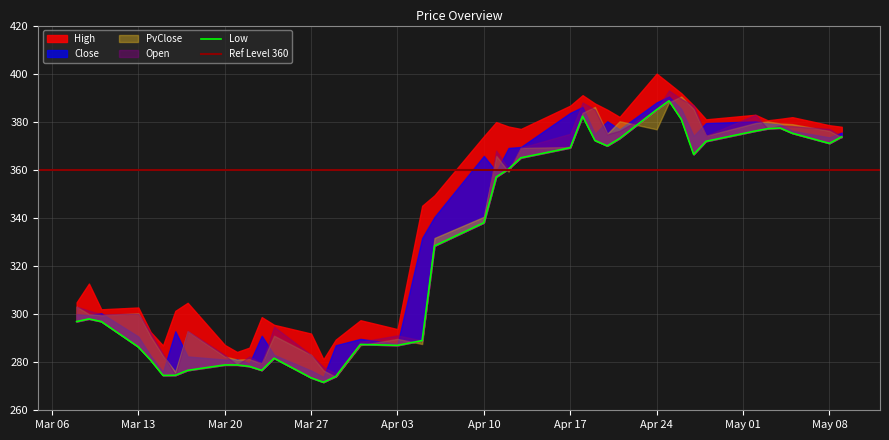

Reading left to right, list all the values displayed in this chart.

Close: 299.9	299.6	300.4	290.7	282.7	275.9	292.9	282.4	281.1	281.2	279.5	291.0	283.1	276.6	273.9	287.1	289.7	287.6	331.6	340.4	365.8	359.2	369.1	369.5	383.7	386.1	374.9	380.2	376.9	388.1	390.5	385.3	374.1	379.4	380.1	379.3	379.0	376.2	373.5	375.5
High: 304.9	312.7	302.0	302.8	292.6	286.9	301.4	304.7	287.2	284.2	286.1	298.8	295.6	291.9	281.2	289.4	297.4	293.8	345.1	349.4	373.9	379.9	378.0	377.0	386.7	391.1	387.6	385.0	382.0	400.0	395.9	391.9	386.8	381.0	382.9	380.6	381.2	381.9	378.6	377.9
Low: 296.9	298.0	296.9	286.4	280.9	274.5	274.6	276.6	278.9	278.9	278.2	276.6	281.6	273.5	271.6	274.1	287.4	287.0	289.0	328.4	338.0	357.0	360.4	365.0	369.2	382.3	372.2	369.9	373.1	385.0	388.7	381.0	366.4	371.9	376.1	377.1	377.4	375.2	371.0	373.8
Open: 303.1	301.4	299.9	300.2	292.1	283.4	274.6	293.0	283.0	278.9	282.4	279.4	294.8	283.1	277.9	275.3	288.5	291.1	289.0	328.4	338.0	368.0	360.4	369.2	375.0	388.0	385.1	374.8	376.2	385.0	393.0	389.5	386.8	374.1	382.9	377.1	378.4	378.1	377.0	373.9
PvClose: 303.1	299.9	299.6	300.4	290.7	282.7	275.9	292.9	282.4	281.1	281.2	279.5	291.0	283.1	276.6	273.9	287.1	289.7	287.6	331.6	340.4	365.8	359.2	369.1	369.5	383.7	386.1	374.9	380.2	376.9	388.1	390.5	385.3	374.1	379.4	380.1	379.3	379.0	376.2	373.5